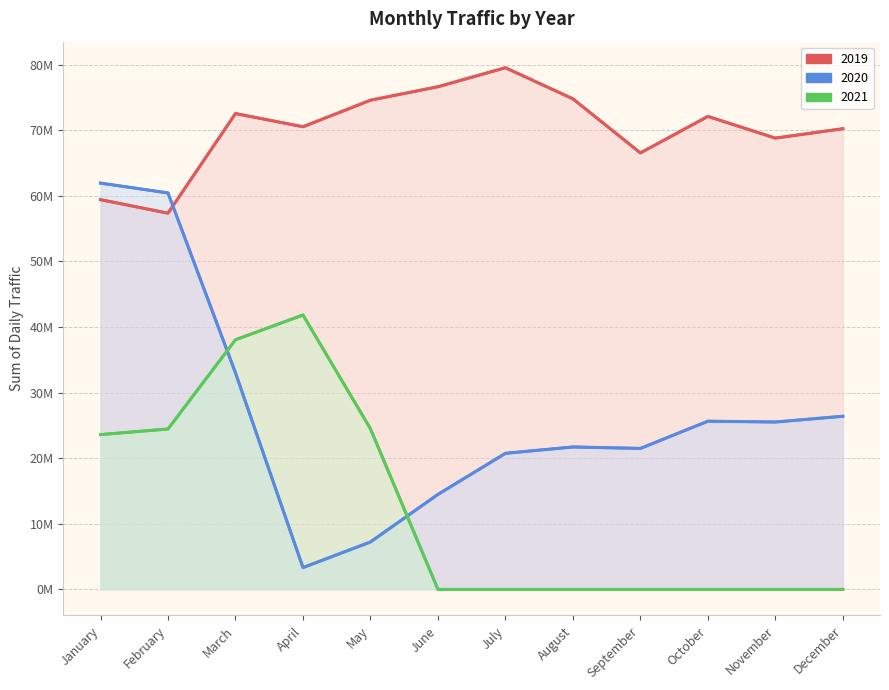

What are all the series names shown in the legend?

2019, 2020, 2021